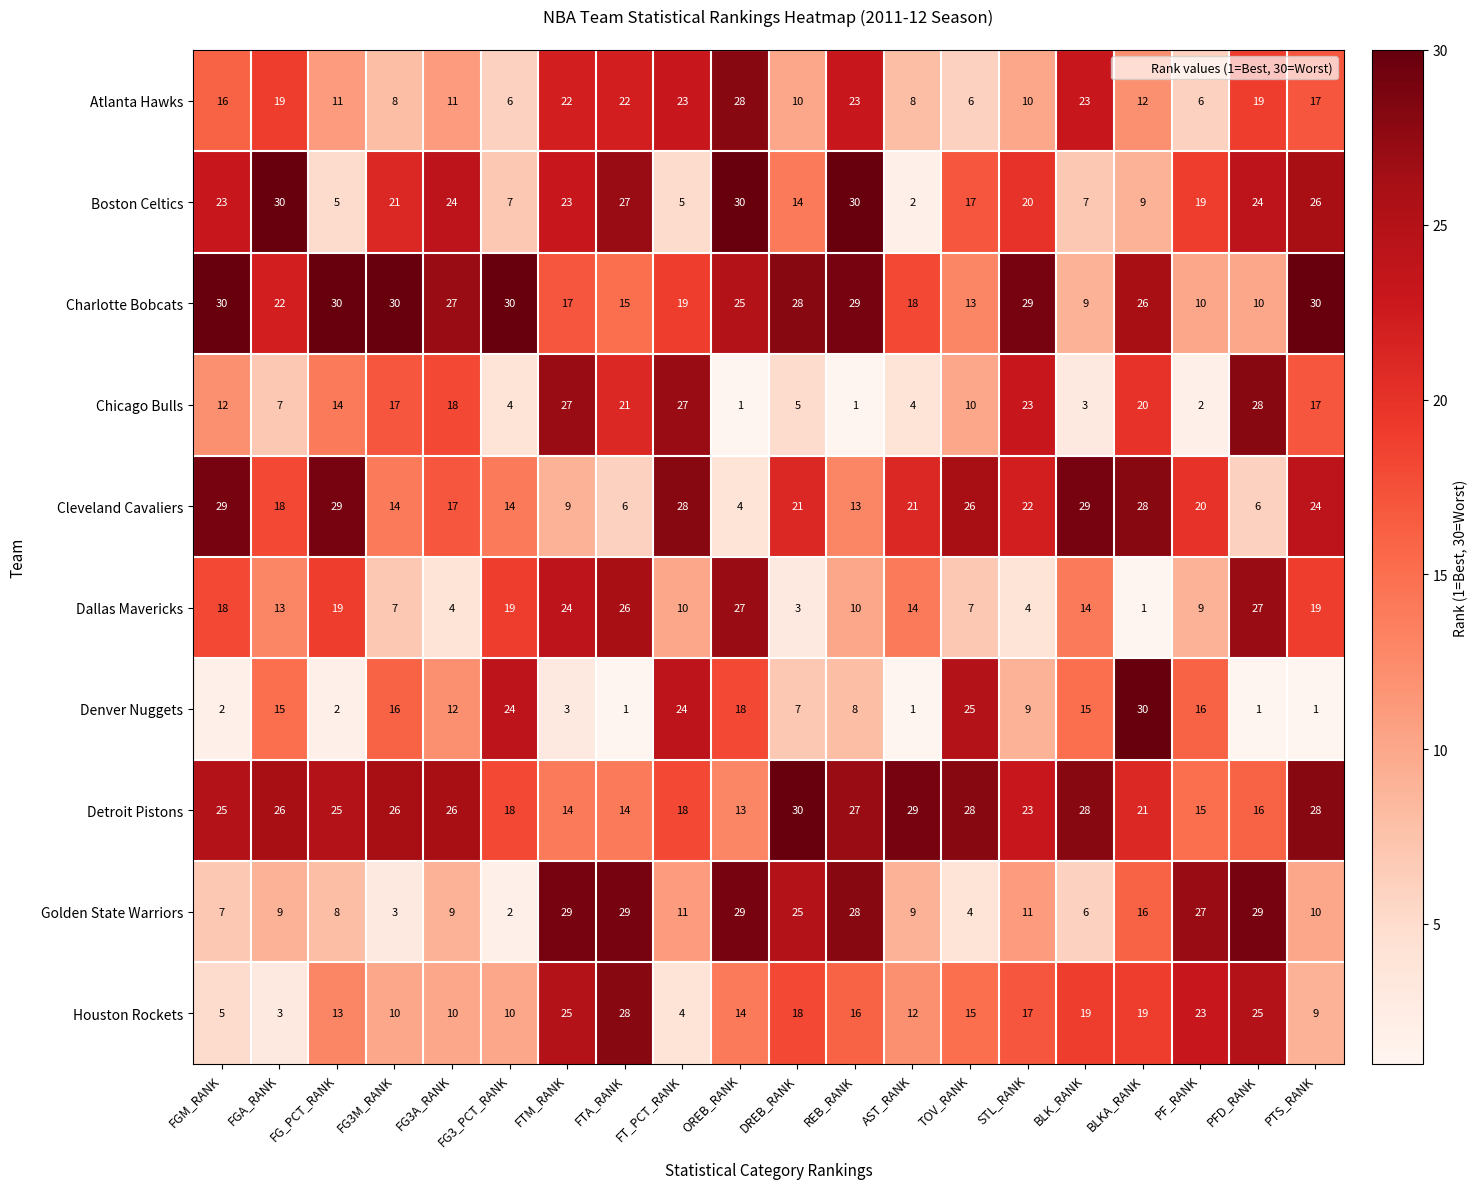

At which label is Atlanta Hawks closest to 17?

PTS_RANK